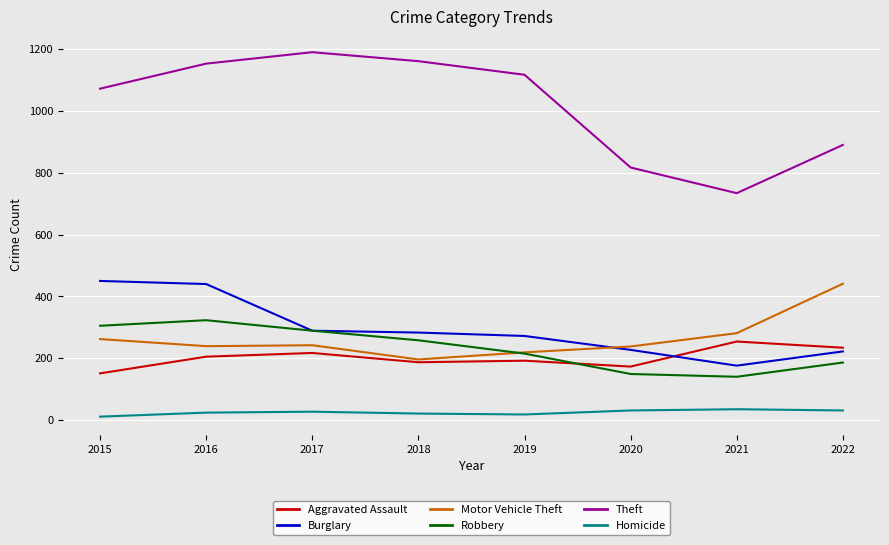

True or false: Theft and Motor Vehicle Theft cross at least once.

False